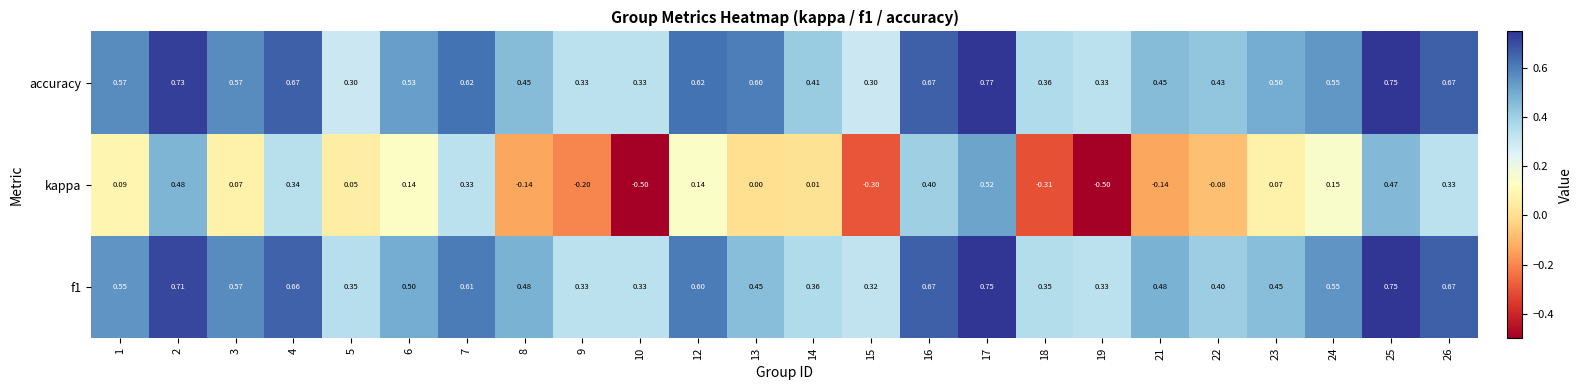

Is the value of kappa at 21 greater than the value of accuracy at 22?

No